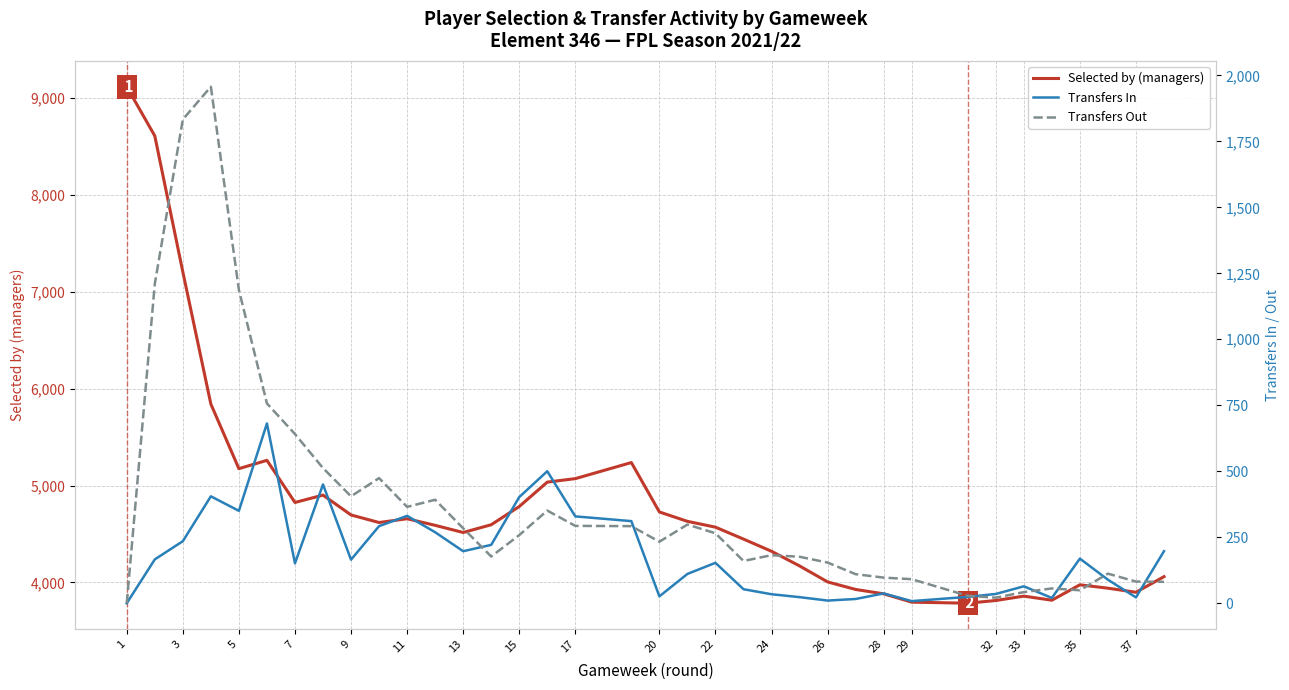

Count the number of categories in the chart.

38